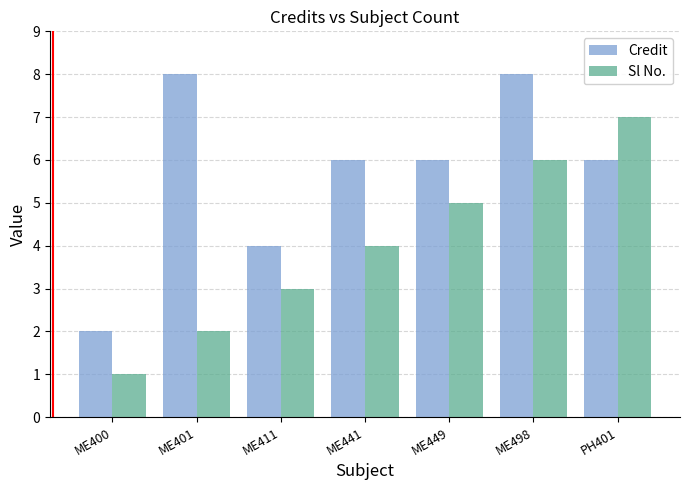

What is the sum of all Credit values?

40